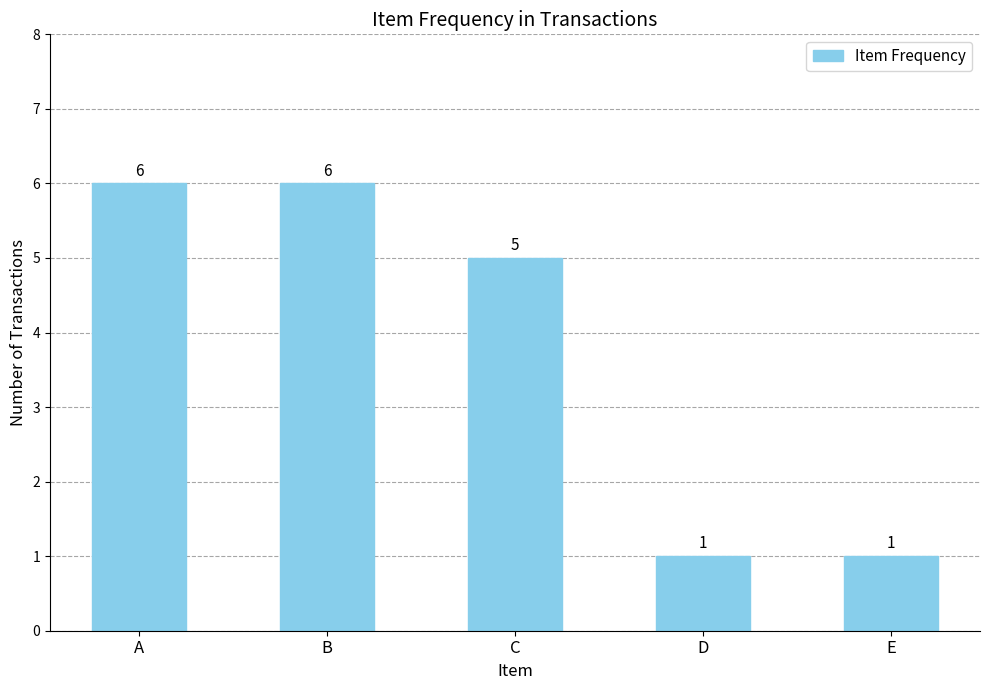

What is the difference between the second highest and minimum values?

5